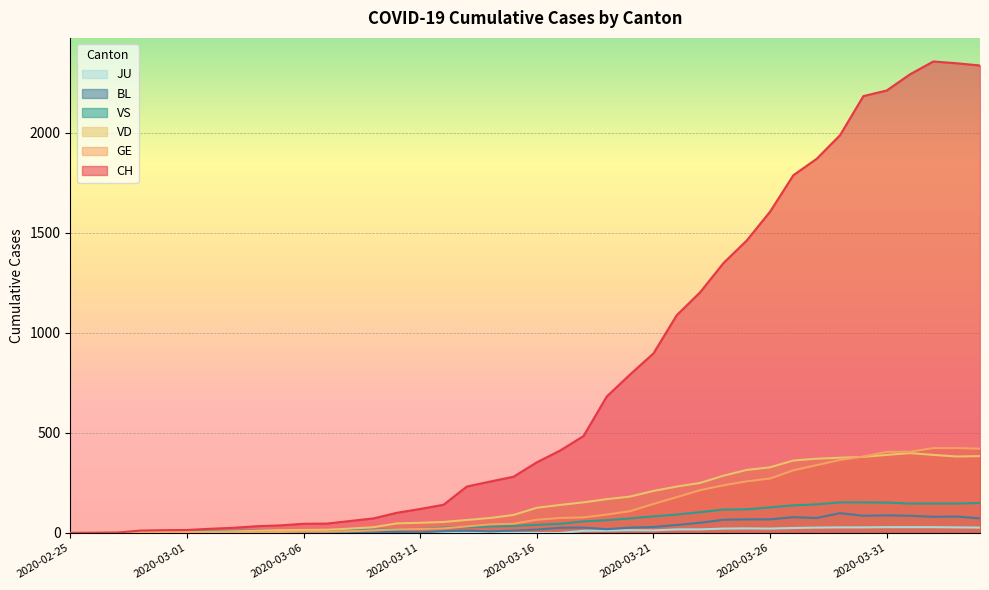

Is the value of VS at 2020-03-29 greater than the value of VD at 2020-03-23?

No